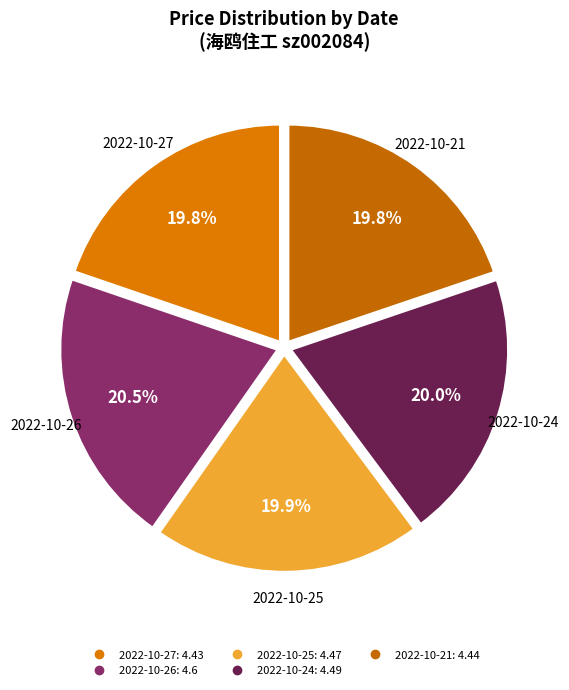

To the nearest percent, what is the difference between the largest and smallest slice percentages?

1%